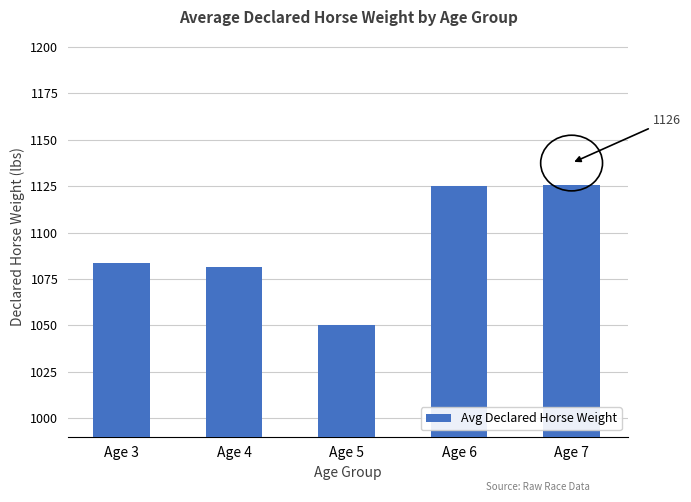

The chart shows a value of 1050.0 at Age 5. True or false?

True